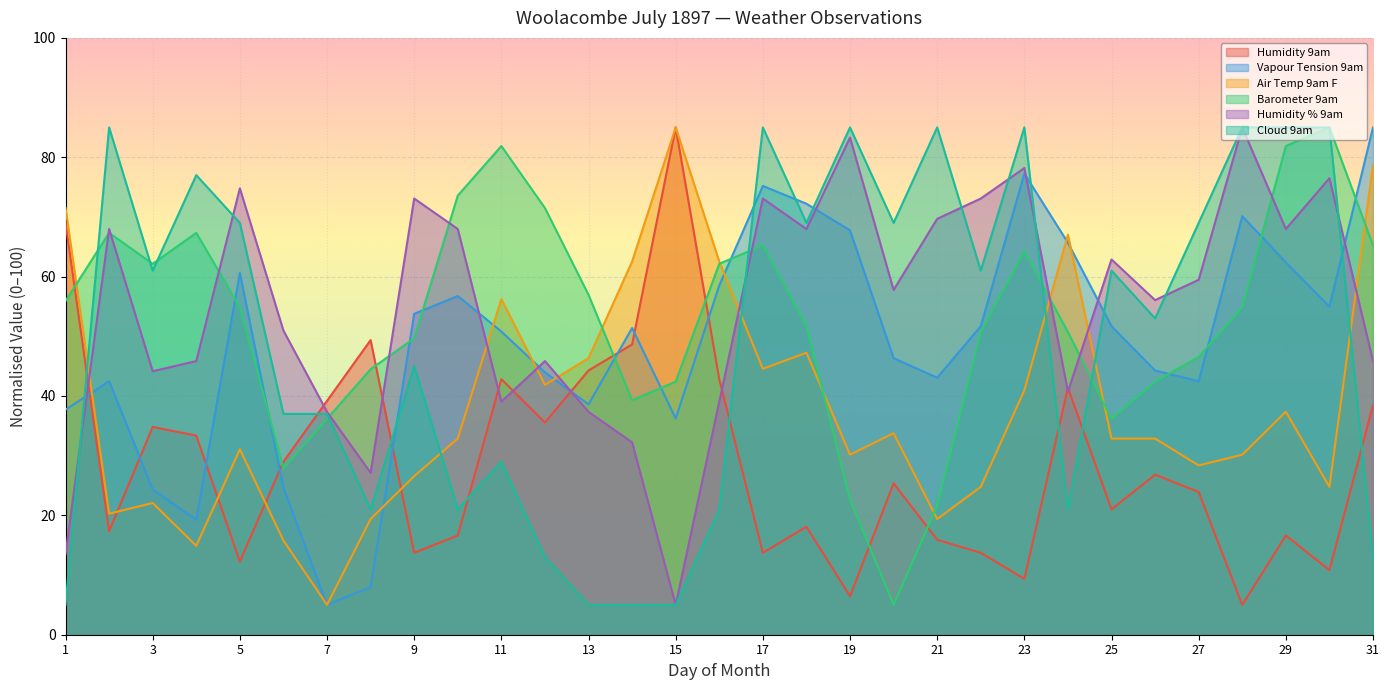

Is it true that Air Temp 9am F equals 11.7 at 28?

False